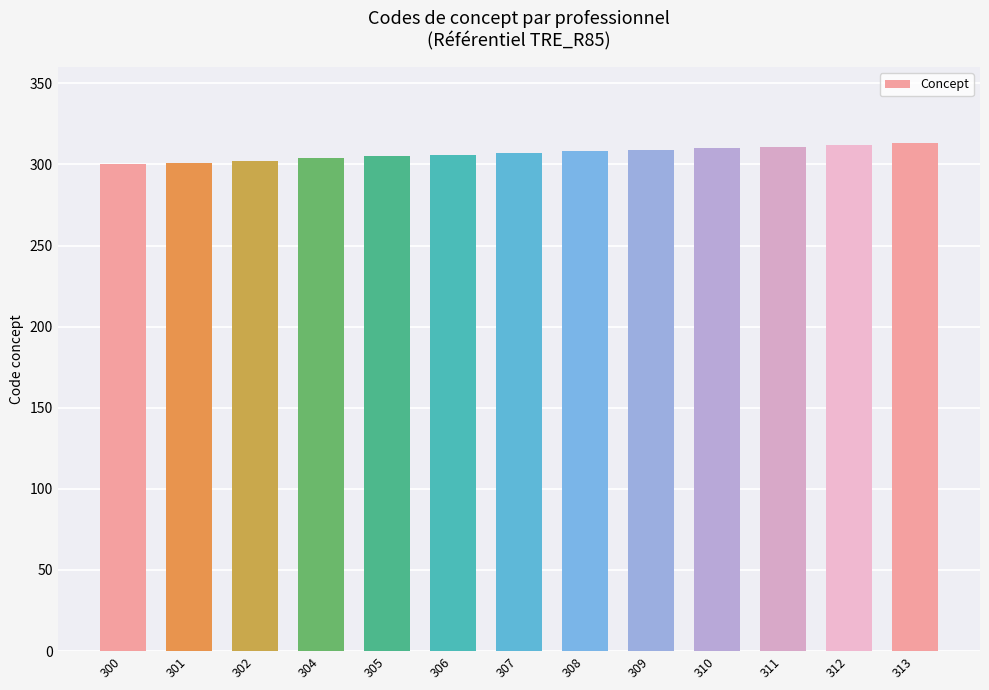

What is the sum of all values?

3988